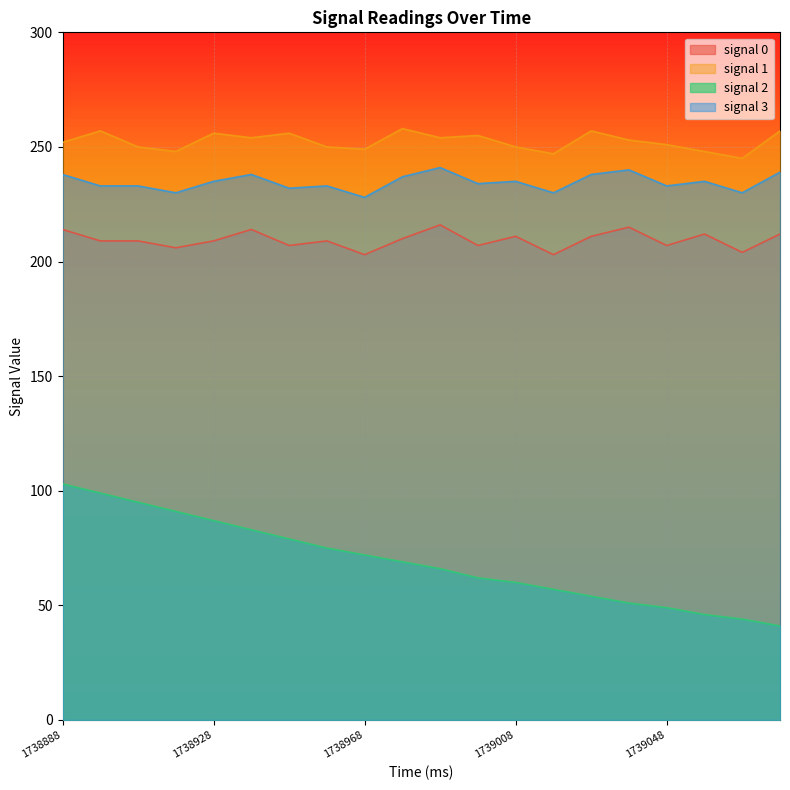

Does the chart display data point markers on the line(s)?

No